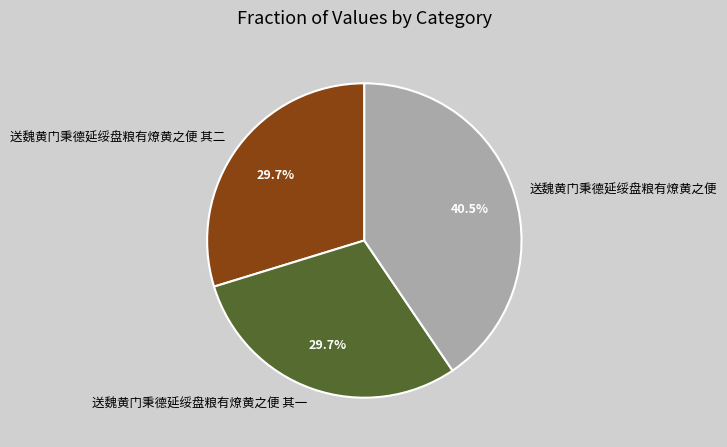

Is there a majority slice in this chart?

No